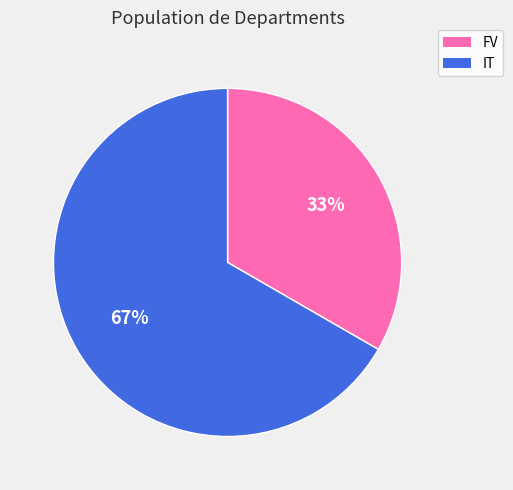

What is the ratio of the value at FV to the value at IT?

0.5